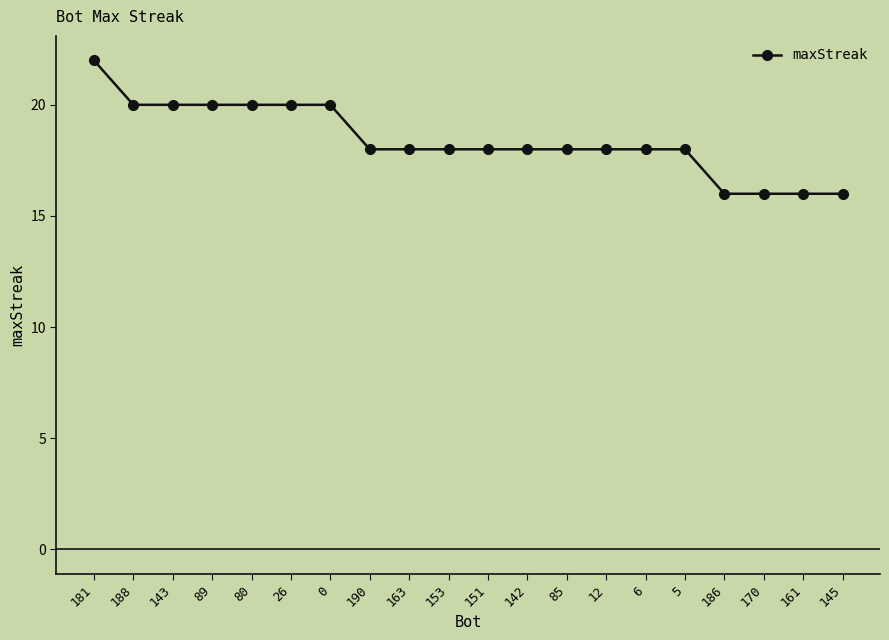

What is the difference between the maximum and second lowest values?

6